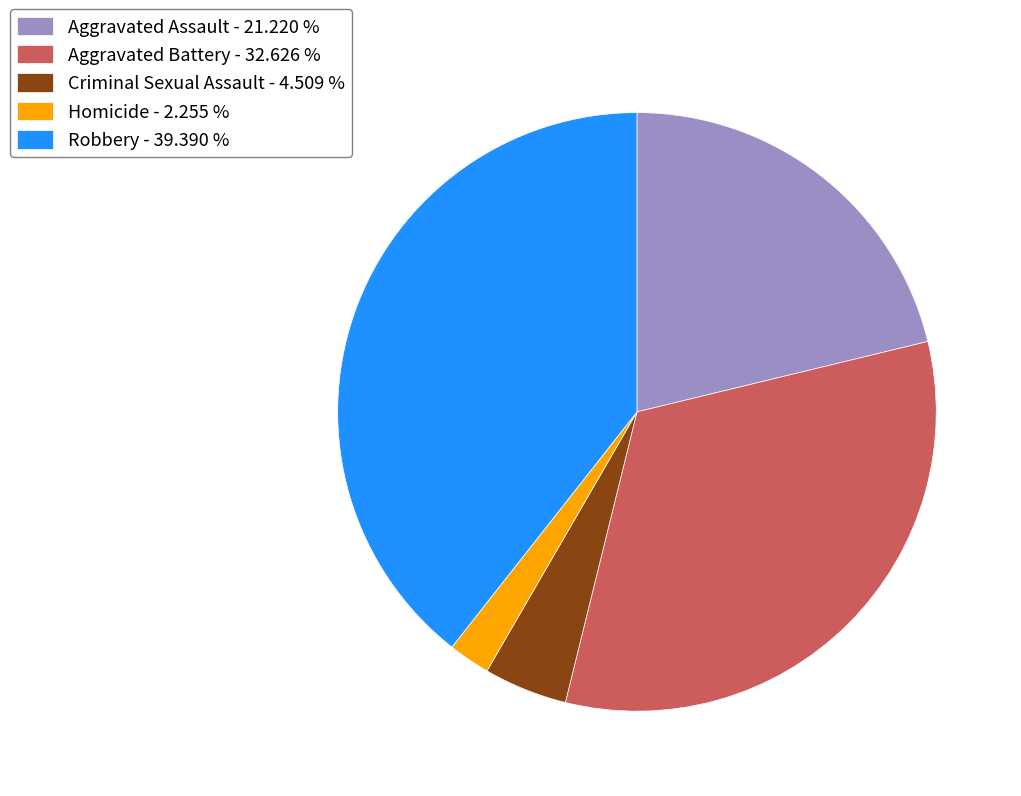

Is the sum of Homicide - 2.255 % and Aggravated Assault - 21.220 % greater than half?

No